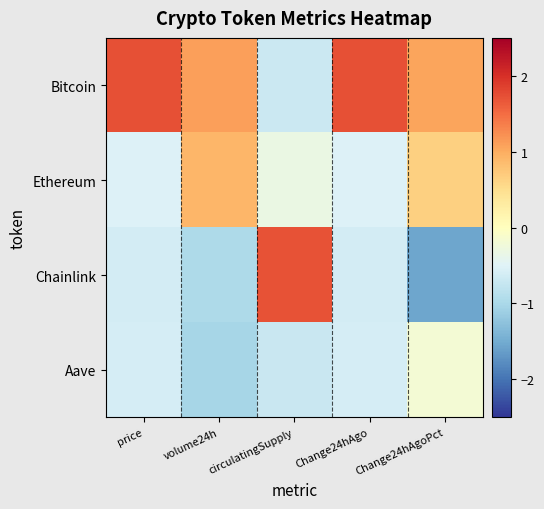

At which category is the sum across all series the highest?

Change24hAgoPct